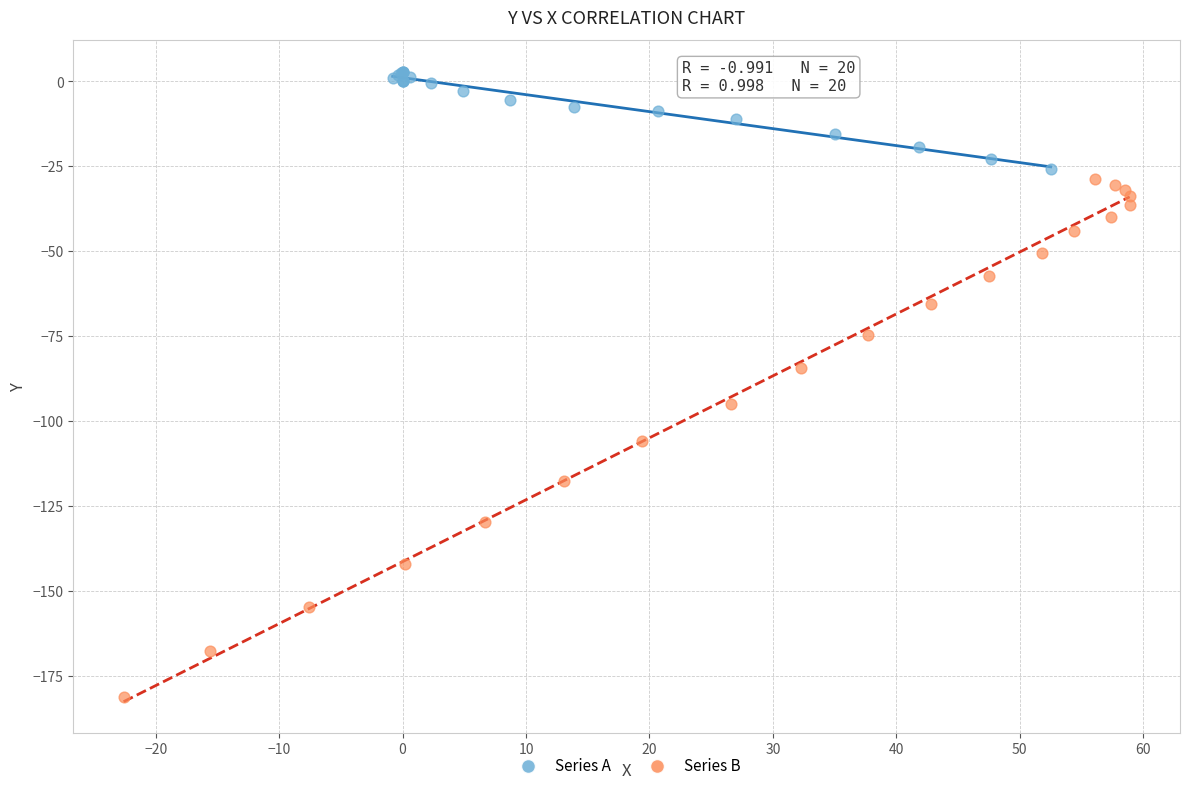

Which series contains the highest Y value?

Series A